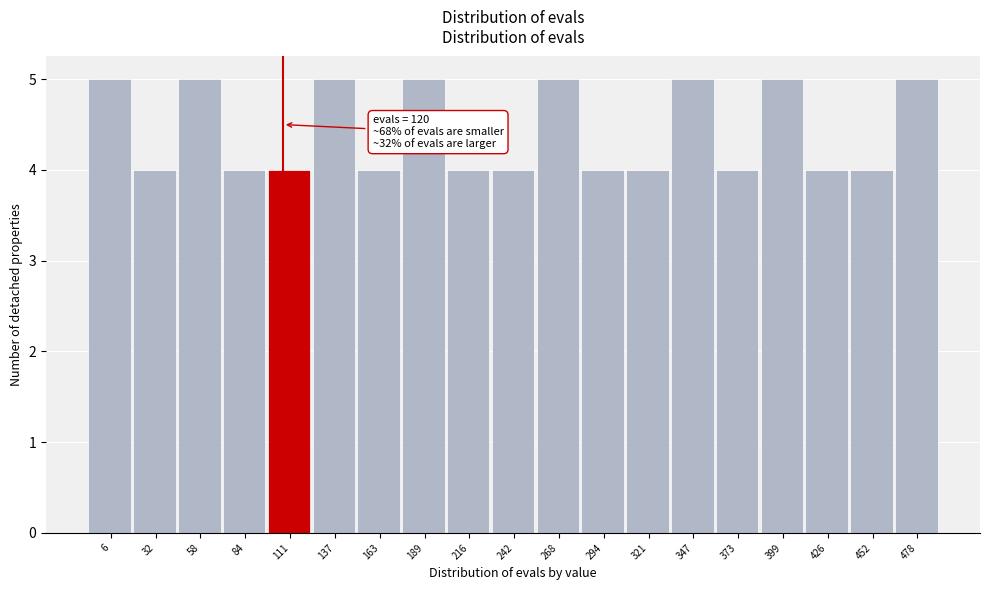

Reading left to right, list all the values displayed in this chart.

5	4	5	4	4	5	4	5	4	4	5	4	4	5	4	5	4	4	5